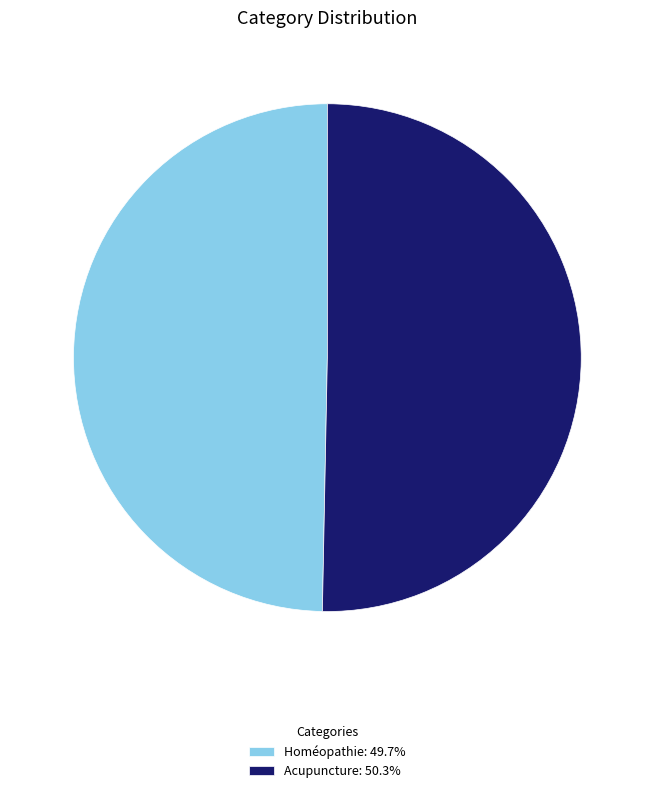

The Homéopathie slice represents 64% of the pie. True or false?

False